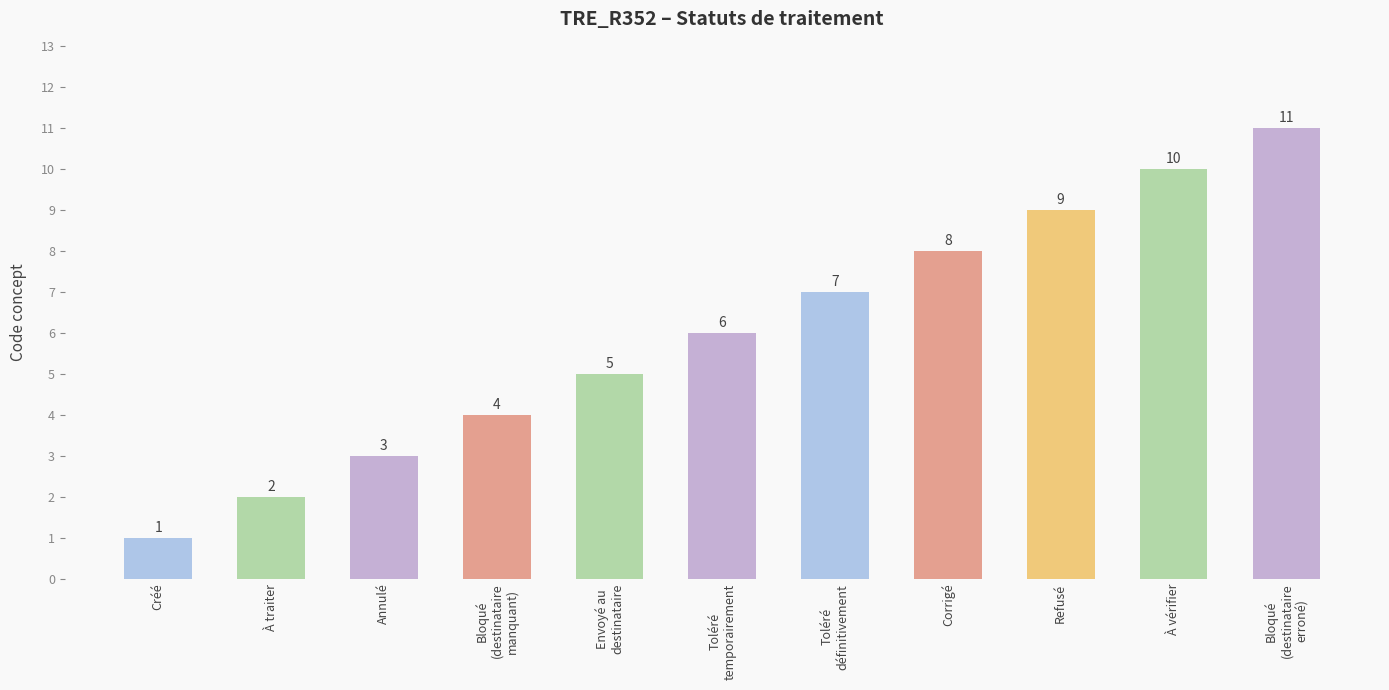

What is the sum of all values?

66